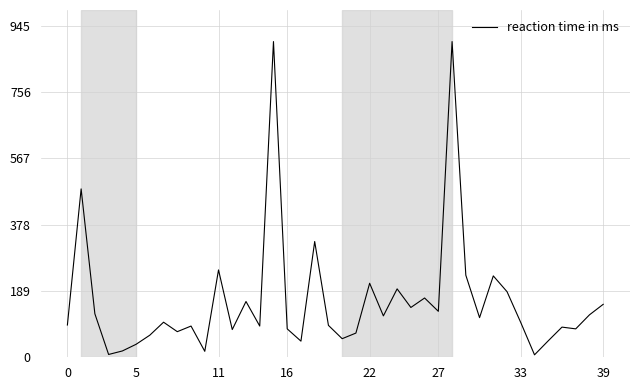

Count the number of data series in this chart.

1